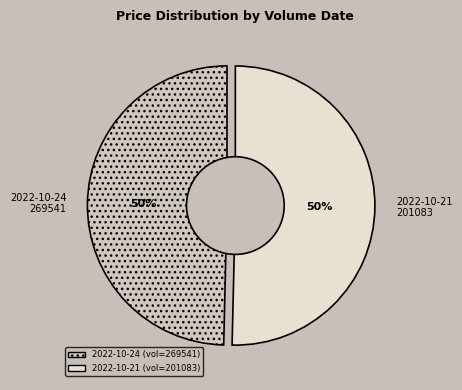

Is there any slice that represents more than half of the pie?

Yes